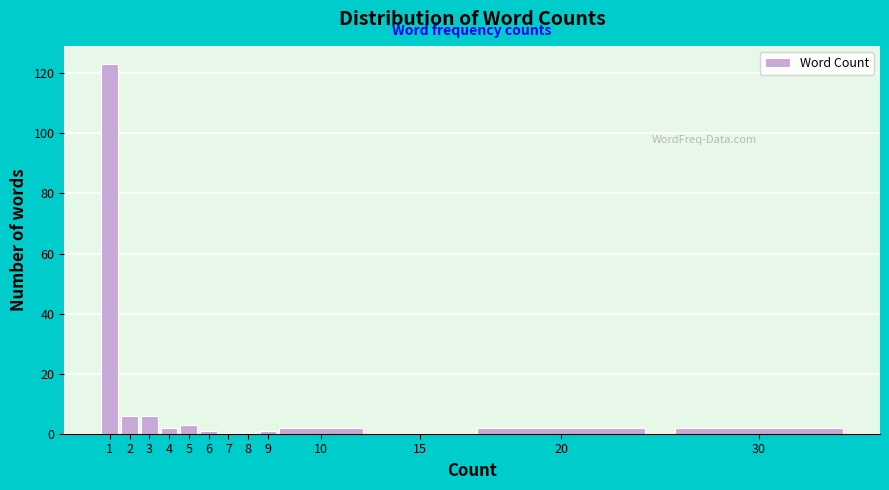

Reading right to left, list all the values displayed in this chart.

30=2	20=2	15=0	10=2	9=1	8=0	7=0	6=1	5=3	4=2	3=6	2=6	1=123